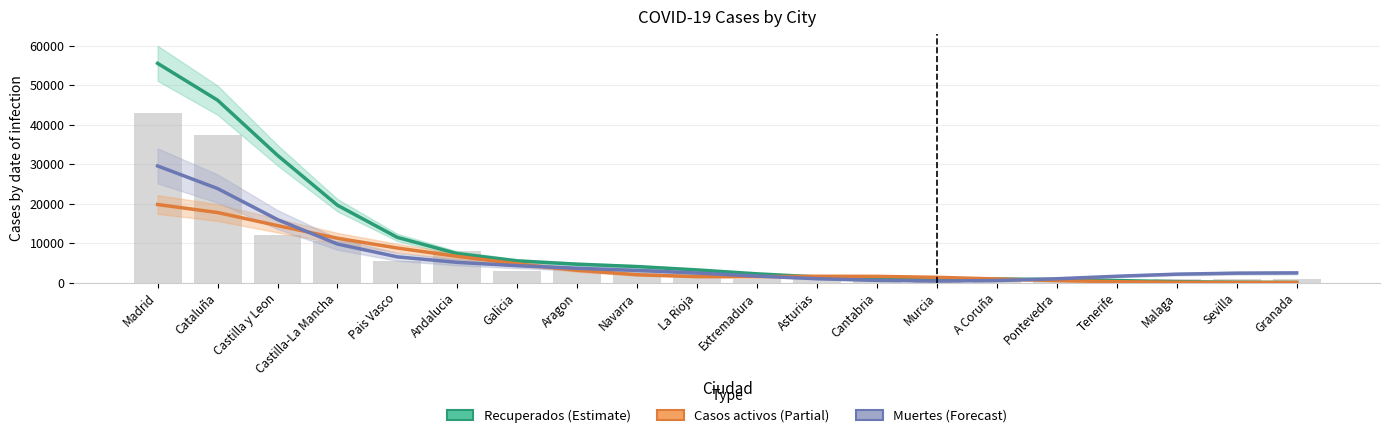

What is the value of the Casos activos (Estimate partial) bar at the 8th from the left?

3092.1